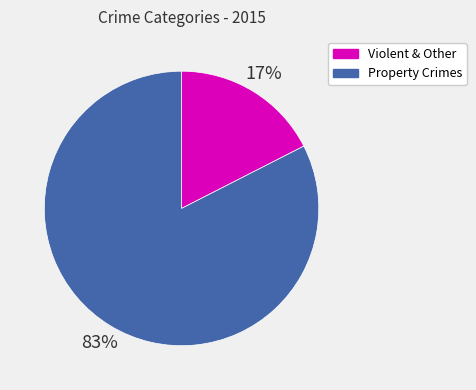

Count the number of slices in the pie.

2